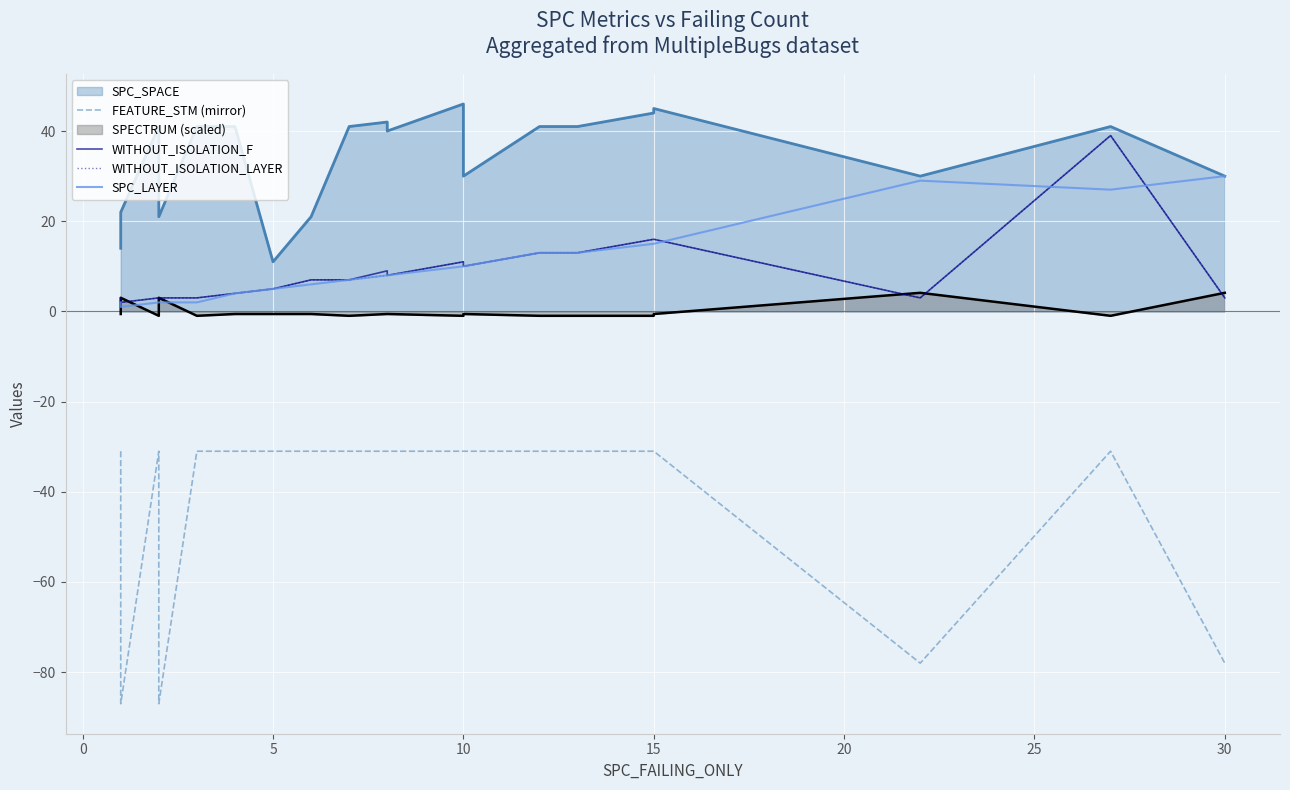

True or false: WITHOUT_ISOLATION_F and FEATURE_STM (mirror) cross at least once.

False